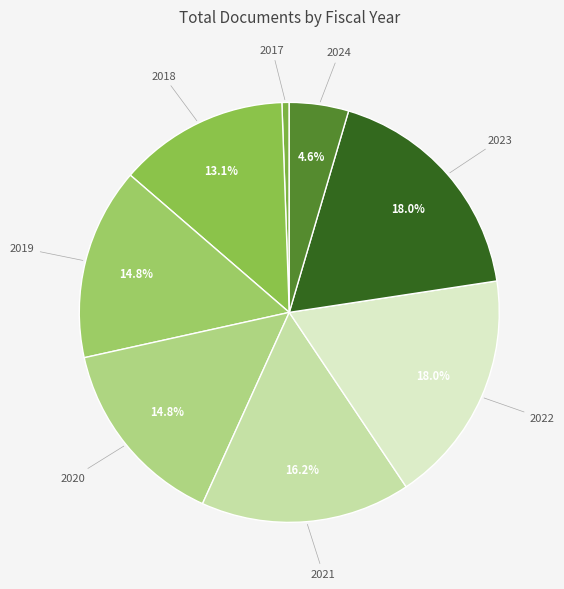

Count the number of slices in the pie.

8